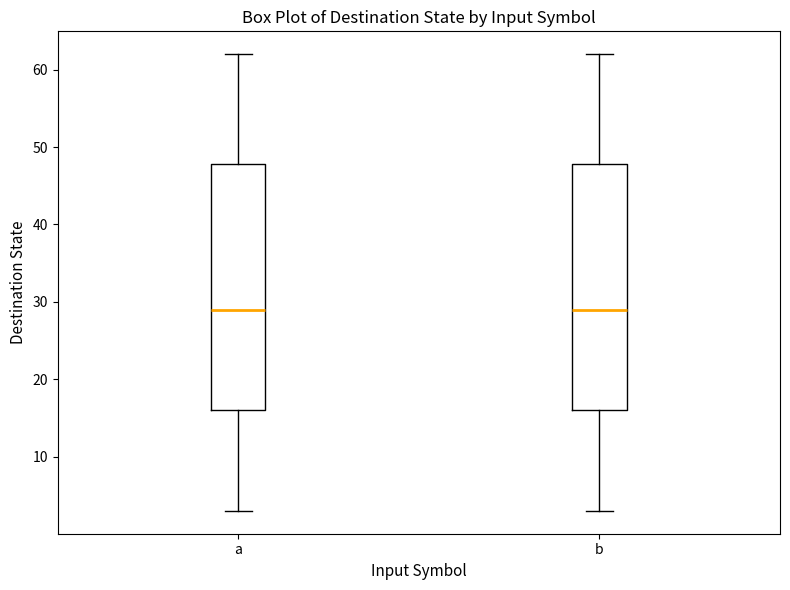

Reading left to right, transcribe this box plot: for each box, give where its median line is, the range the box spans, and where its two whiskers end, as read against the y-axis. The values are not printed on the chart, so give them approximately, as read against the axis.

a: median 29, box 16 to 48, whiskers 3 to 62
b: median 29, box 16 to 48, whiskers 3 to 62